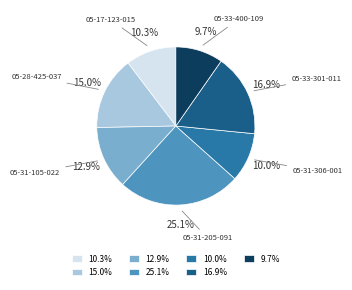

Which category has the biggest portion of the pie?

25.1%